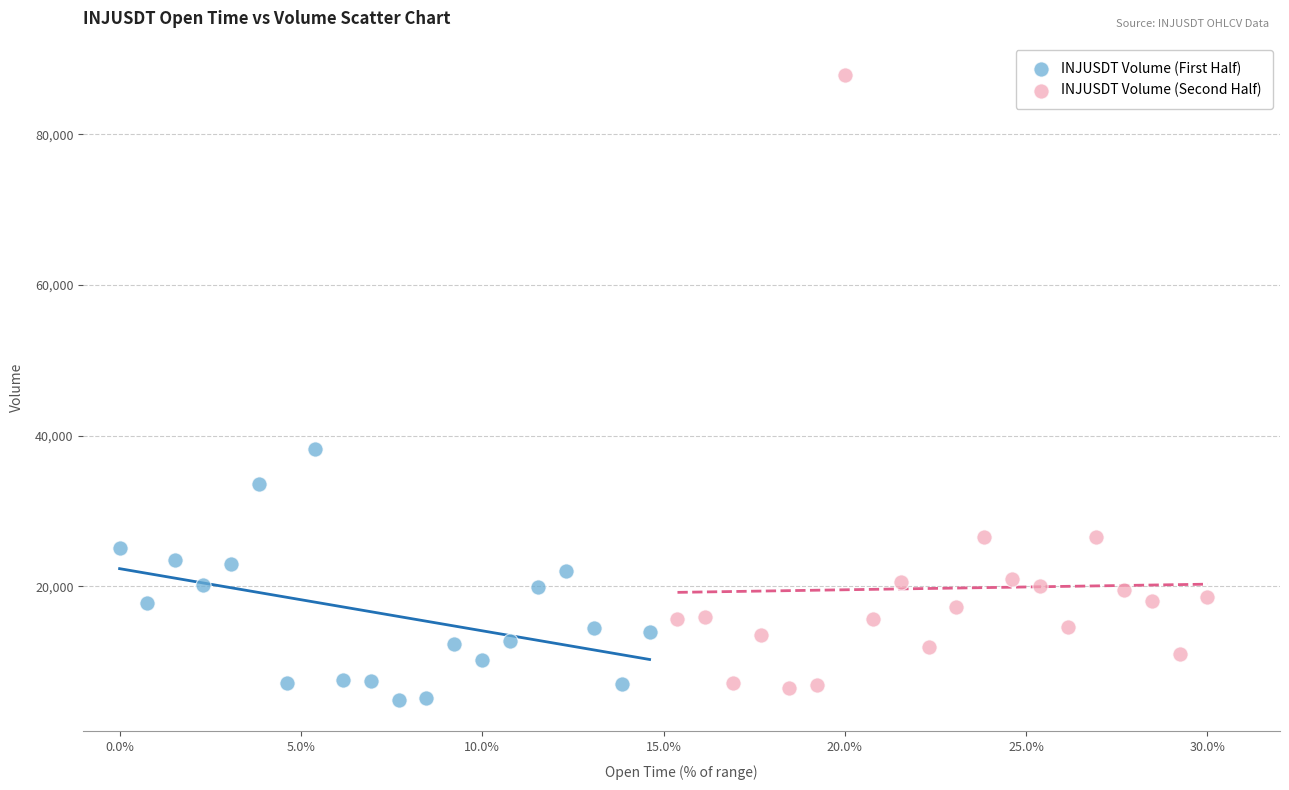

Which series contains the lowest Y value?

INJUSDT Volume (First Half)